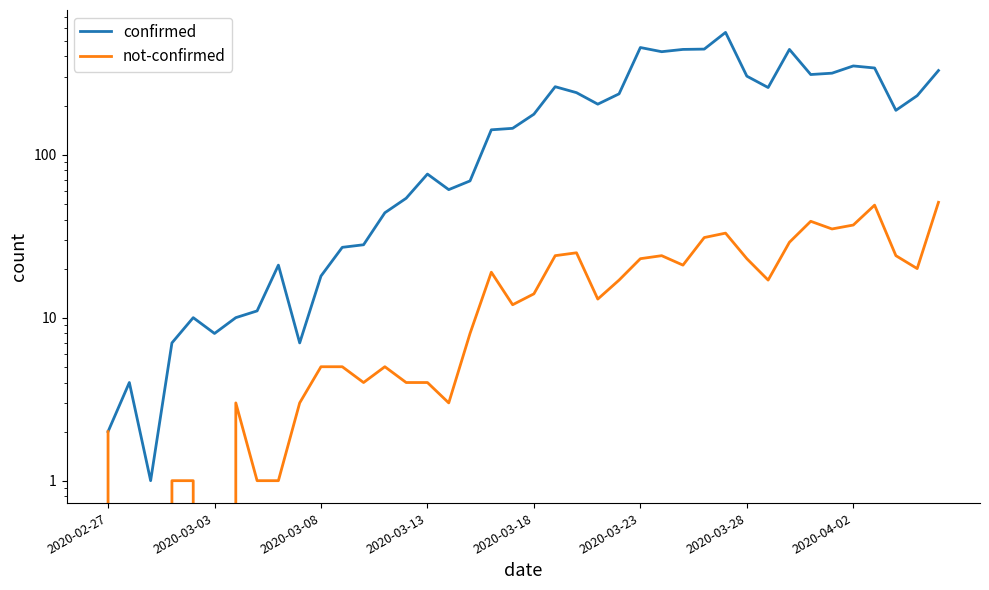

What is the value of the confirmed point at the 11th from the left?

18